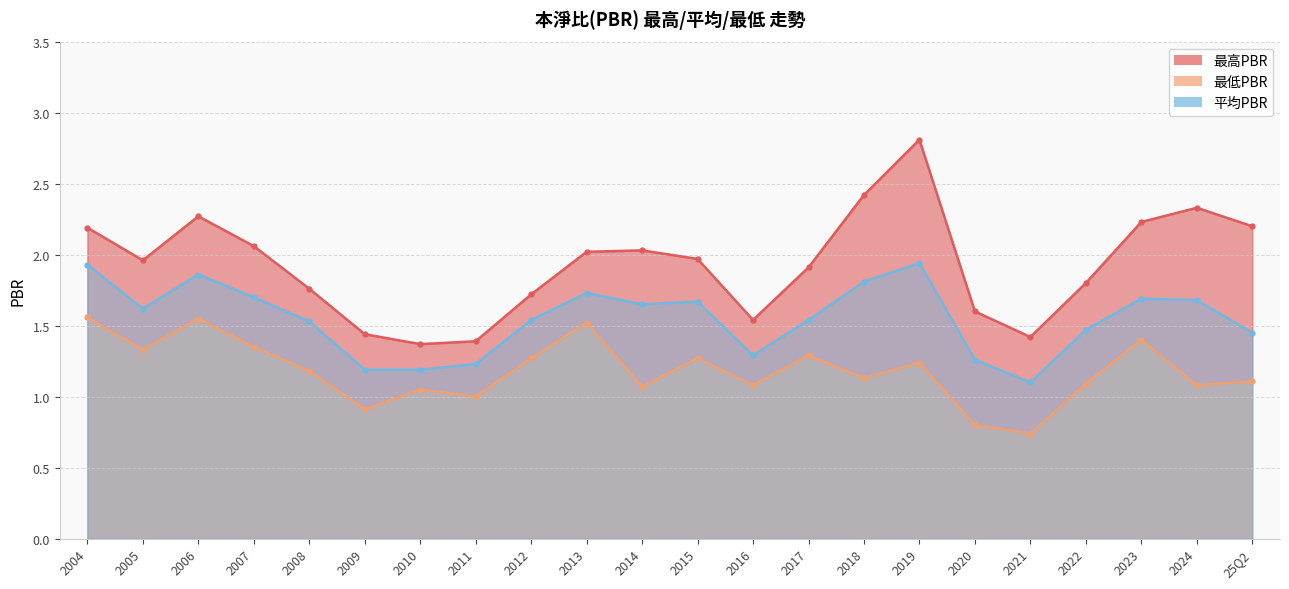

True or false: 最高PBR and 平均PBR intersect in this chart.

False